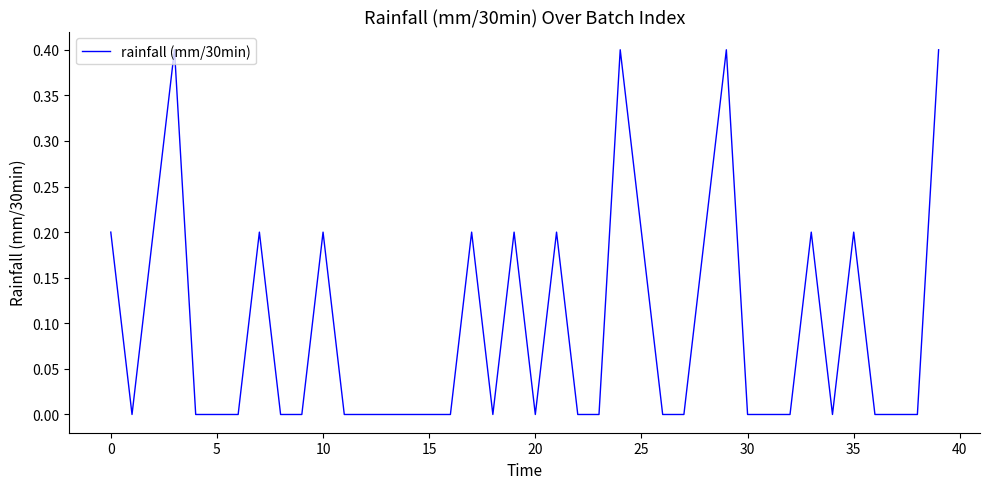

What is the maximum value shown in the chart?

0.4